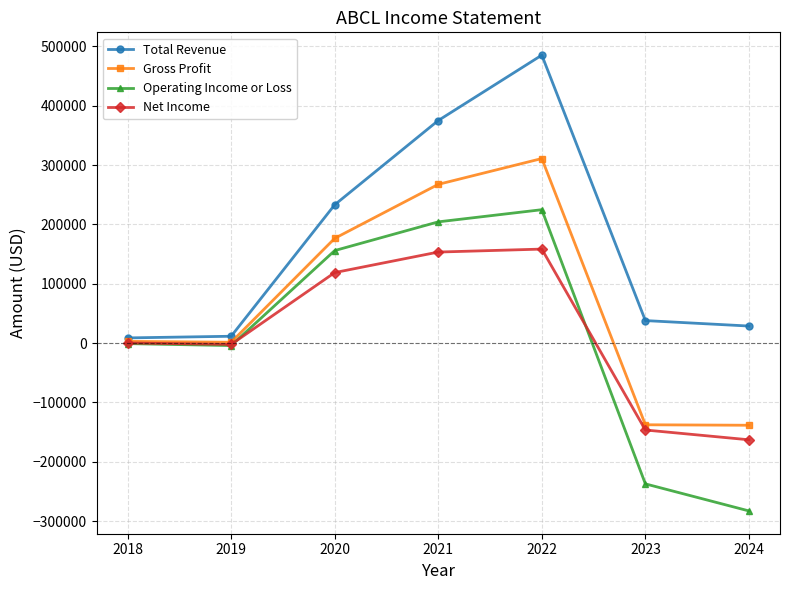

True or false: Net Income has a value of -247672 at 2024.

False